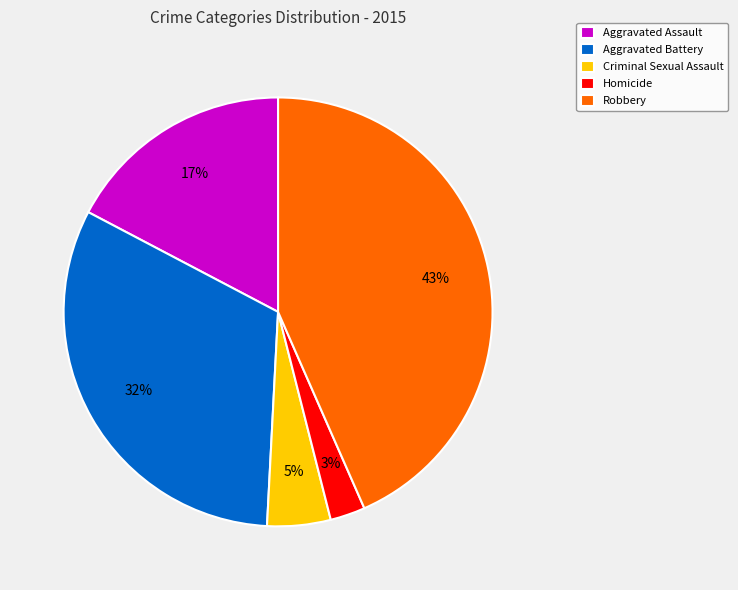

To the nearest percent, what is the combined percentage of Criminal Sexual Assault and Robbery?

48%